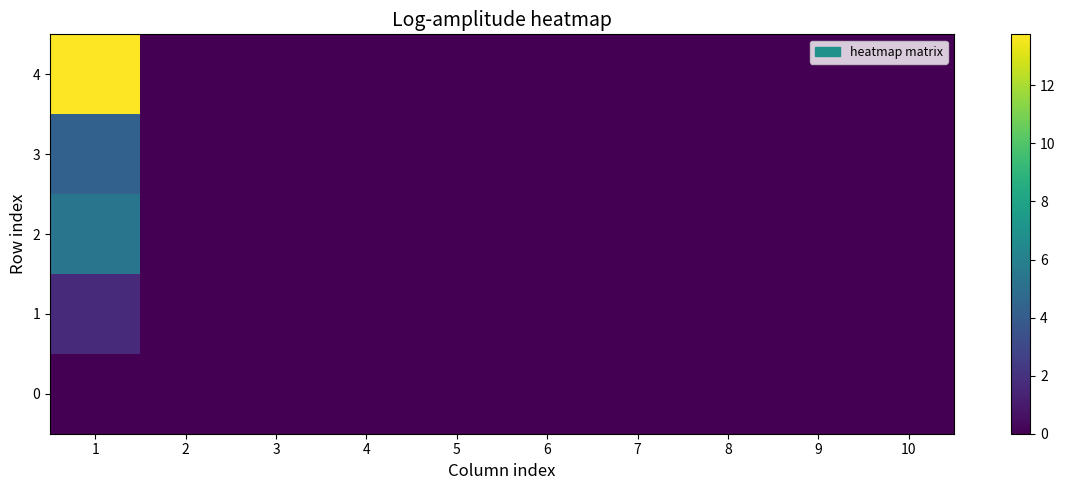

Reading left to right, transcribe all the data shown in this chart.

0: 1=0.0	2=0.0	3=0.0	4=0.0	5=0.0	6=0.0	7=0.0	8=0.0	9=0.0	10=0.0
1: 1=1.6	2=0.0	3=0.0	4=0.0	5=0.0	6=0.0	7=0.0	8=0.0	9=0.0	10=0.0
2: 1=5.3	2=0.0	3=0.0	4=0.0	5=0.0	6=0.0	7=0.0	8=0.0	9=0.0	10=0.0
3: 1=4.3	2=0.0	3=0.0	4=0.0	5=0.0	6=0.0	7=0.0	8=0.0	9=0.0	10=0.0
4: 1=13.8	2=0.0	3=0.0	4=0.0	5=0.0	6=0.0	7=0.0	8=0.0	9=0.0	10=0.0